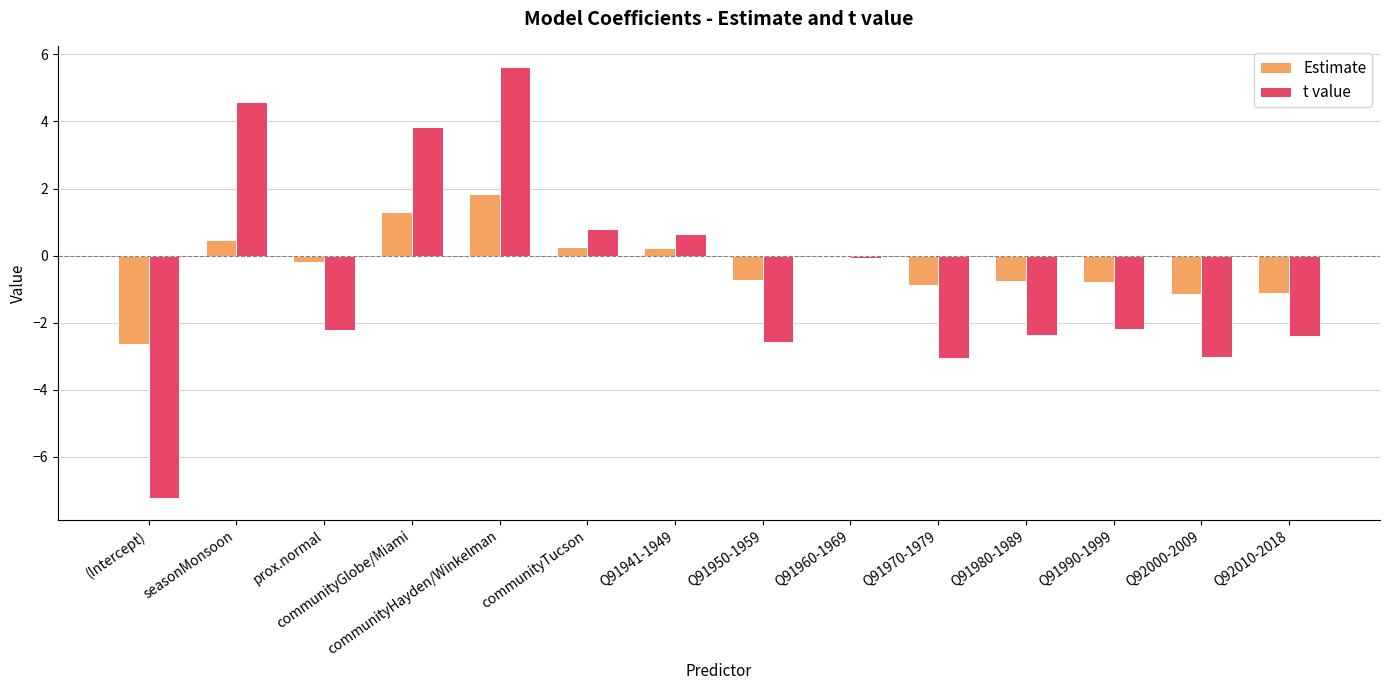

True or false: Estimate has a value of -1.6 at Q92000-2009.

False